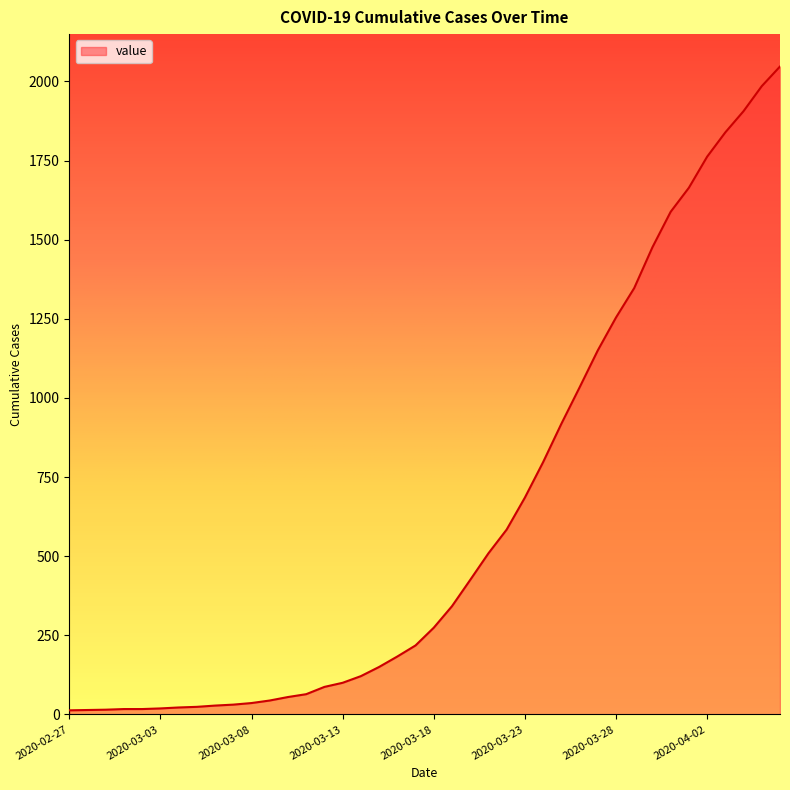

What is the difference between the maximum and minimum values?

2034